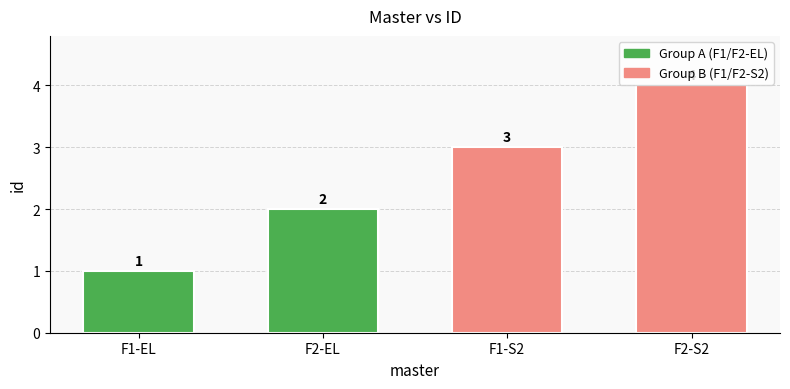

True or false: the data shows 4 at F2-S2.

True